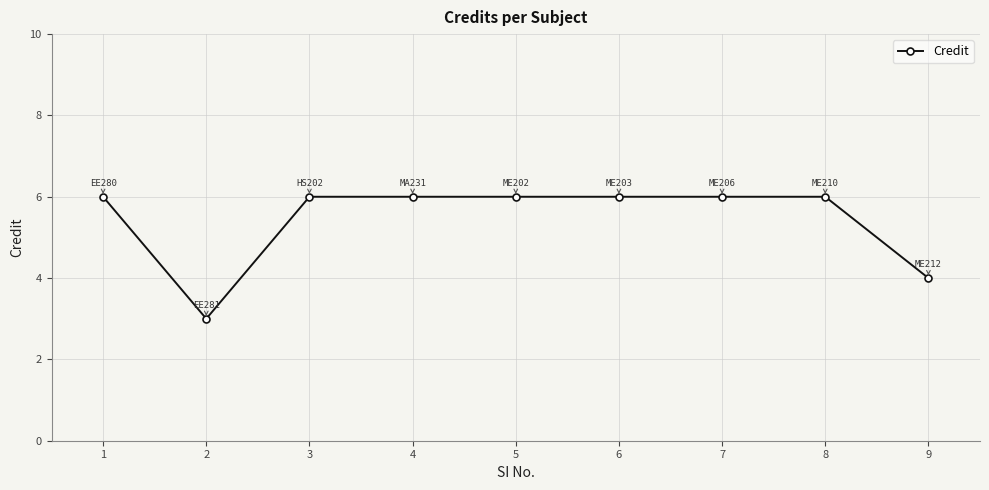

What is the value of the 7th point from the left?

6